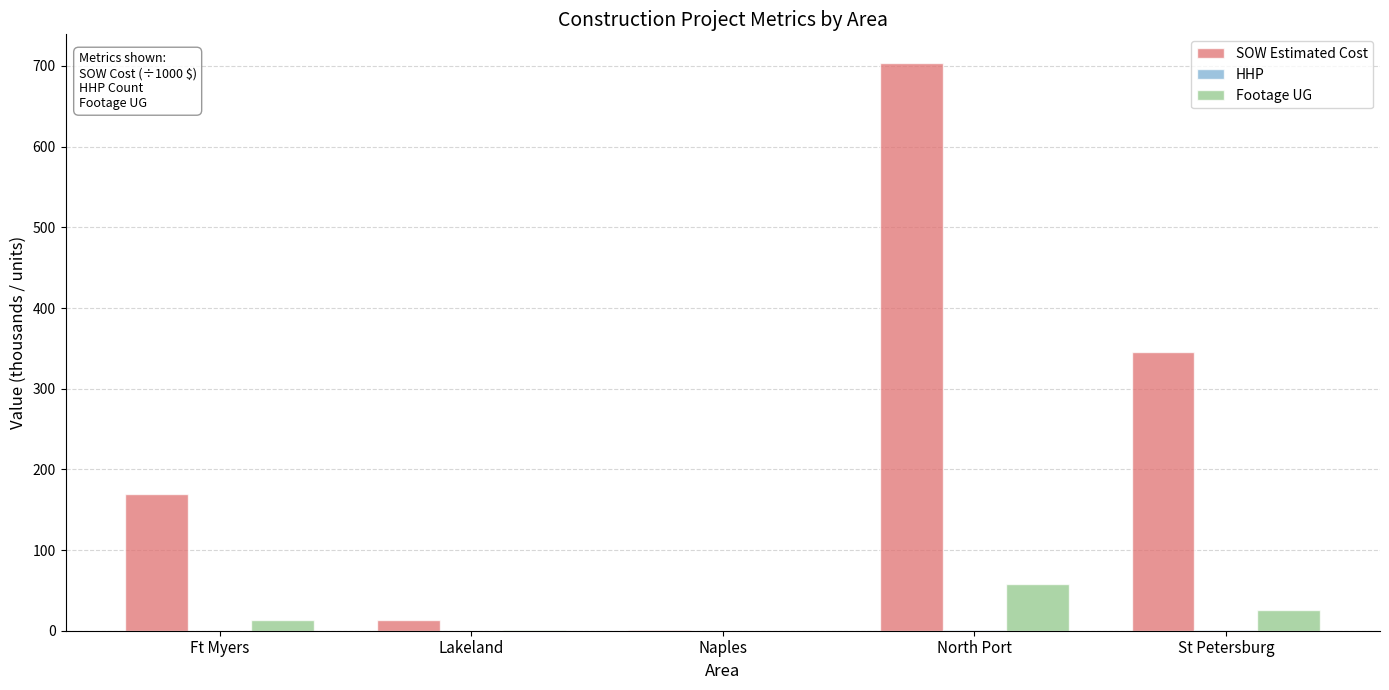

At which label does SOW Estimated Cost reach its peak?

North Port